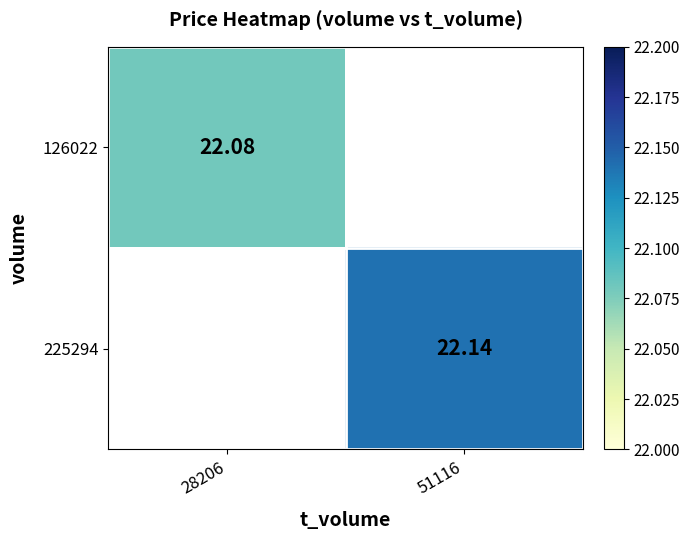

What is the highest value of the 126022 series?

22.1